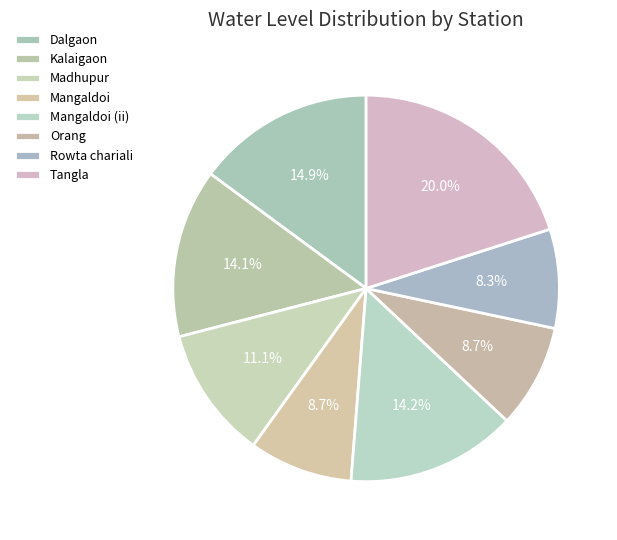

What percentage is NOT represented by Tangla?

80.0%